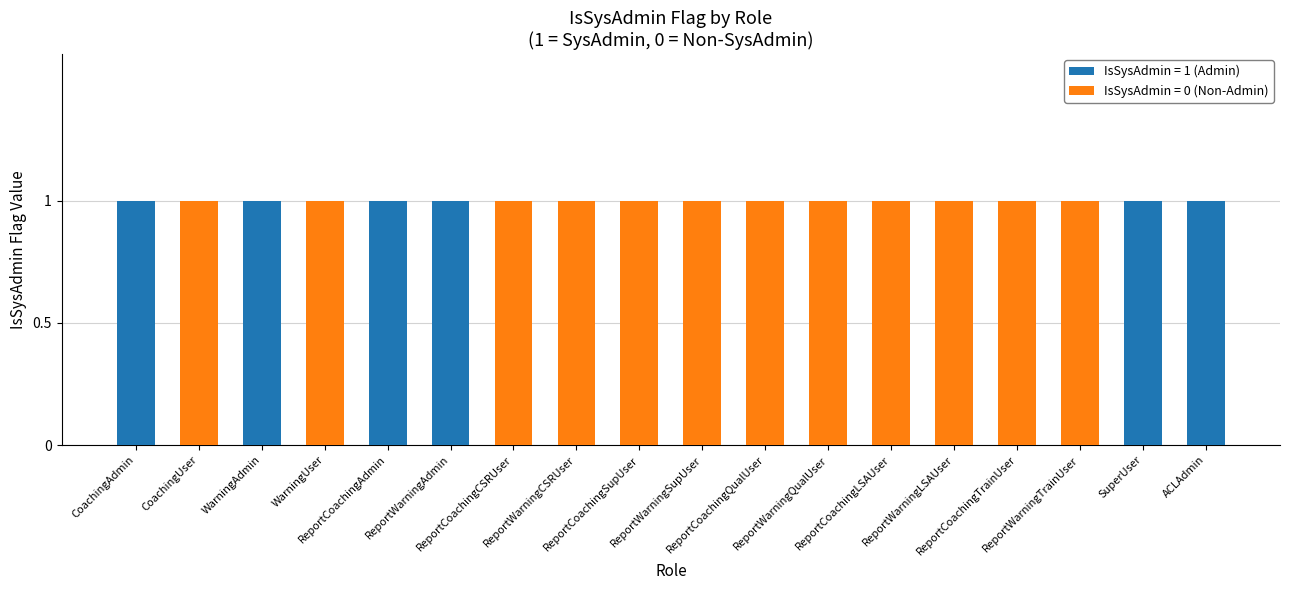

Are the bars horizontal?

No